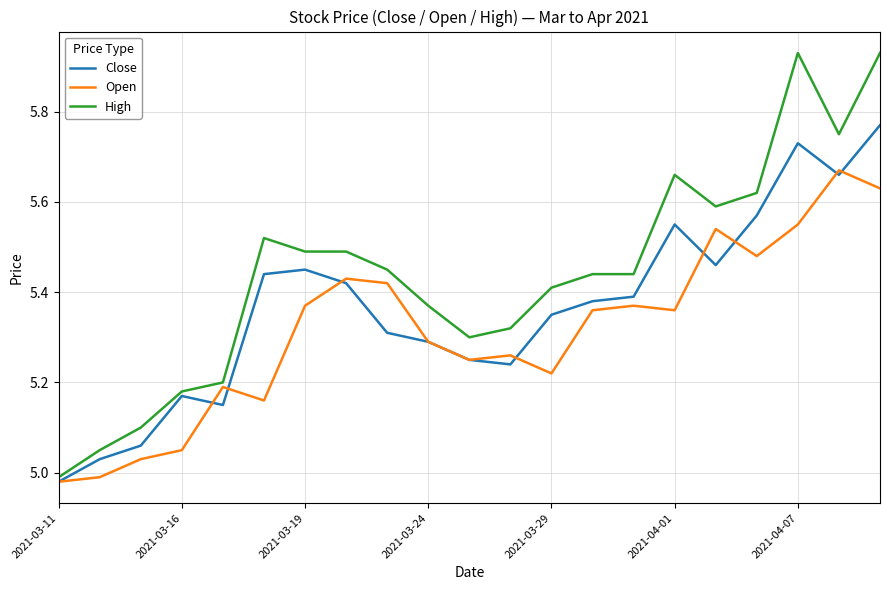

Which series has the widest spread of values?

High